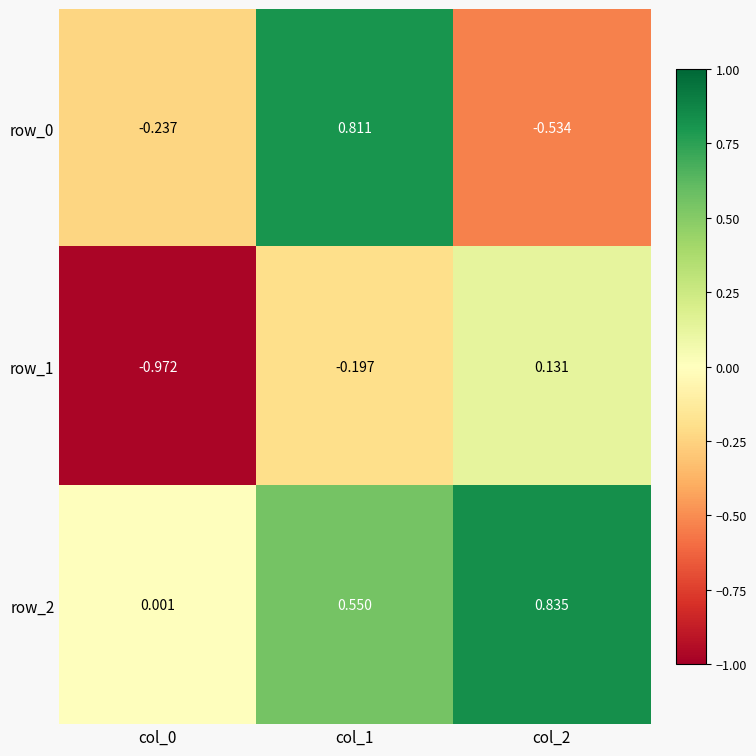

Is the value of row_2 at col_0 greater than the value of row_1 at col_0?

Yes